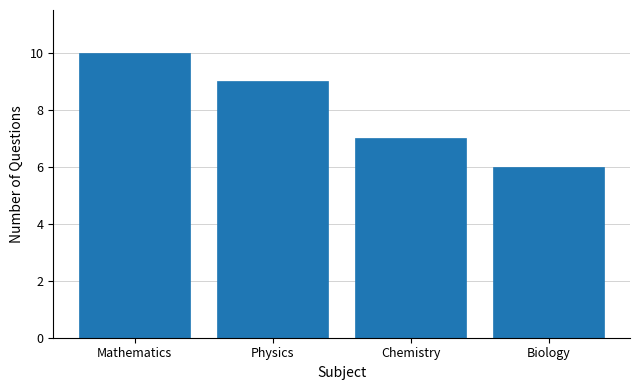

Reading right to left, what are all the values shown in this chart?

Biology=6	Chemistry=7	Physics=9	Mathematics=10